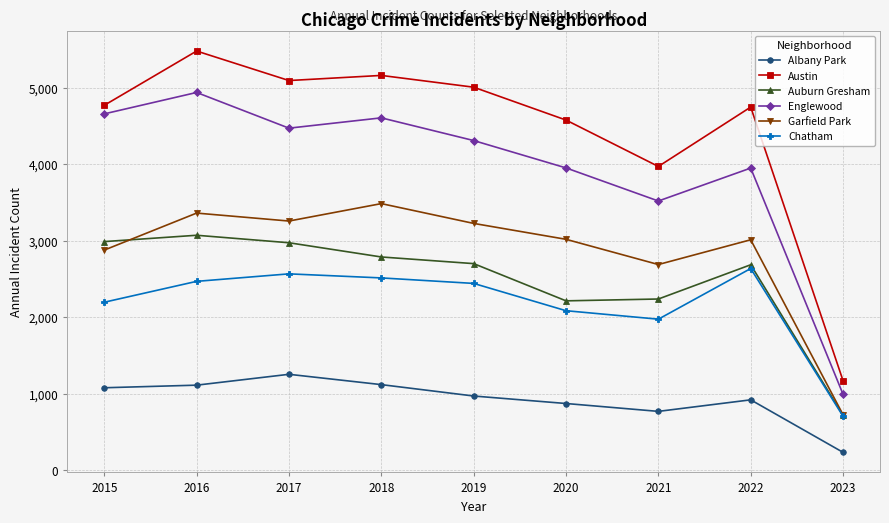

Between 2017 and 2023, which series saw the biggest shift?

Austin